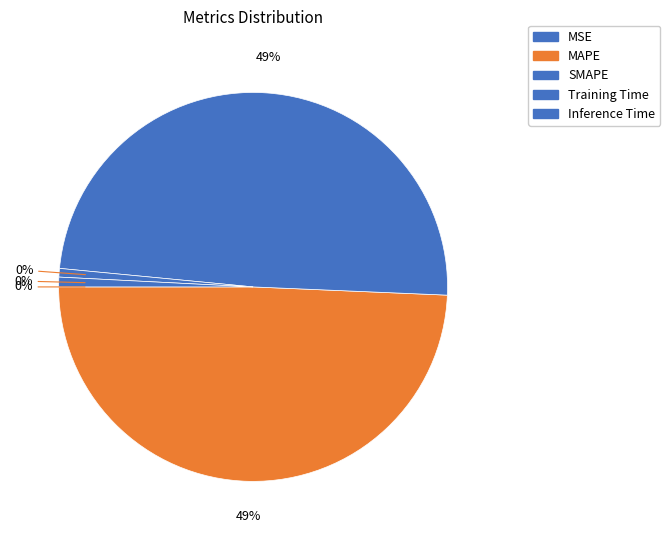

How many segments does this pie chart have?

5